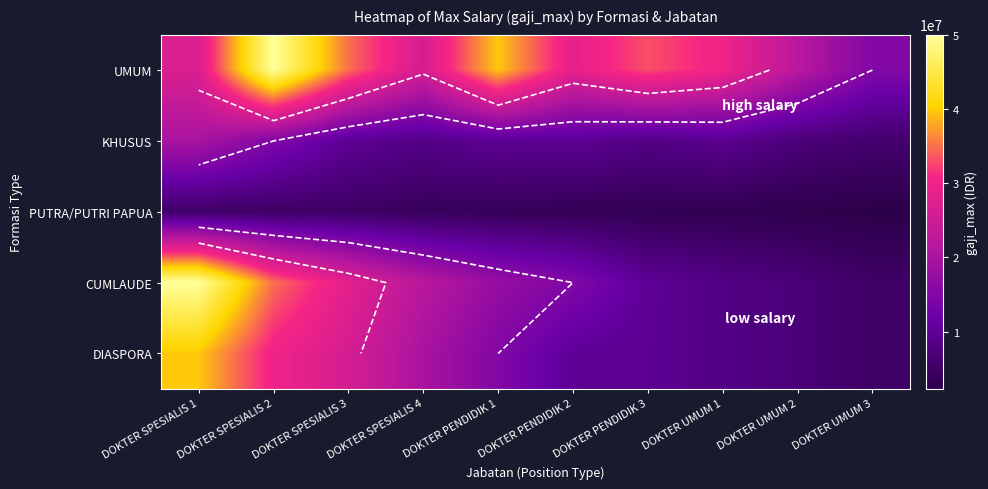

Which category has the lowest value across all series?

DOKTER UMUM 3